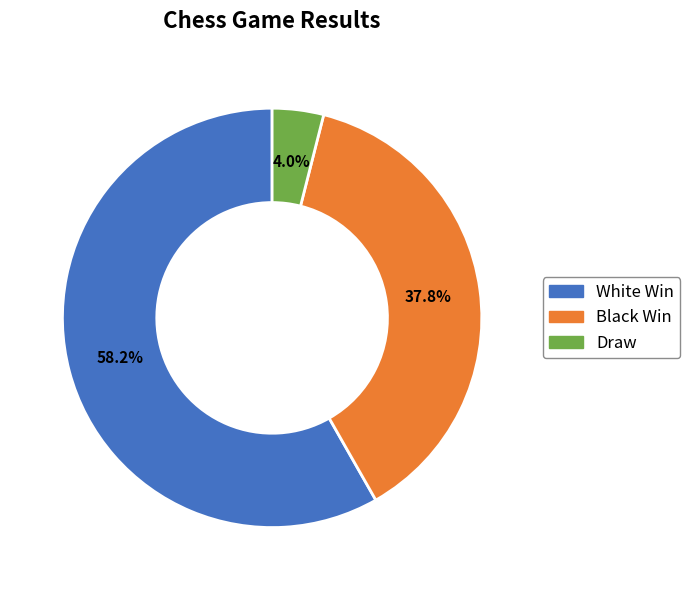

How many segments does this pie chart have?

3